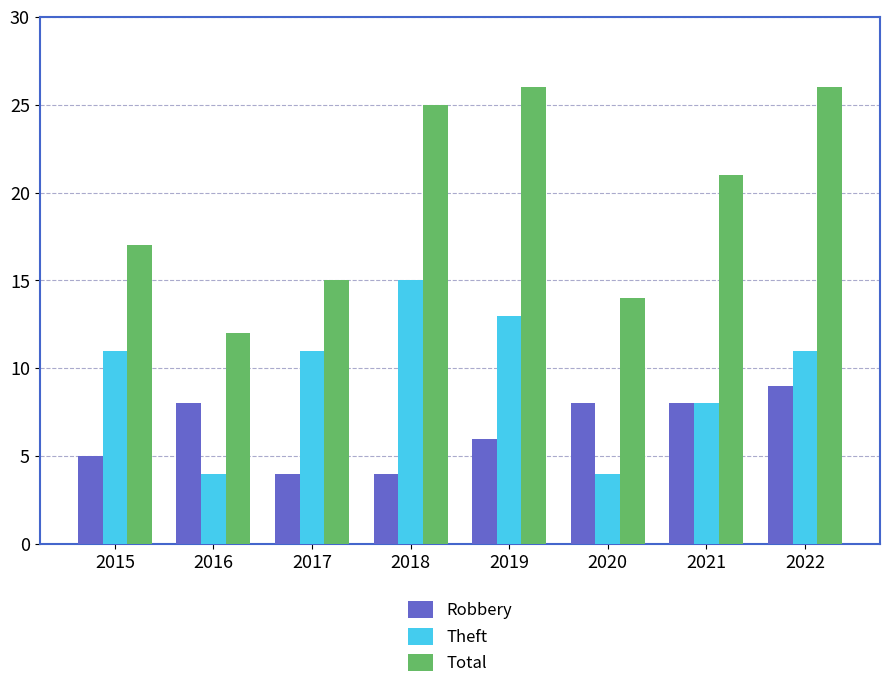

Reading right to left, what are all the values shown in this chart?

Robbery: 9	8	8	6	4	4	8	5
Theft: 11	8	4	13	15	11	4	11
Total: 26	21	14	26	25	15	12	17